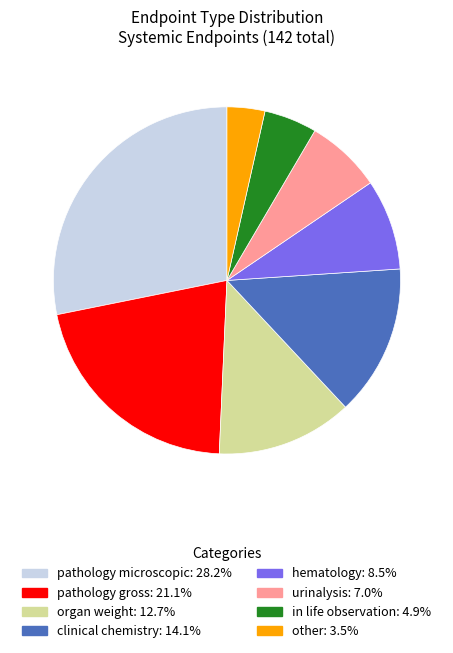

Between organ weight and hematology, which is larger?

organ weight